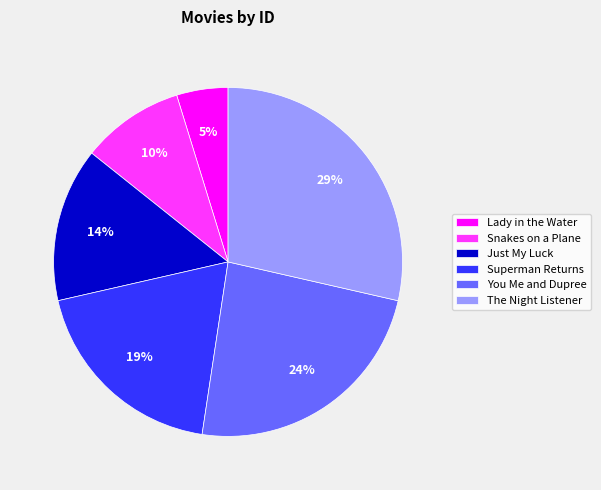

To the nearest percent, what is the difference between the largest and smallest slice percentages?

24%